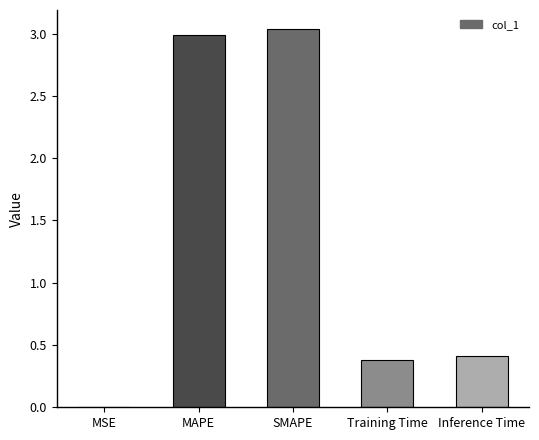

Approximately how many times larger is the value at MAPE compared to SMAPE?

1.0